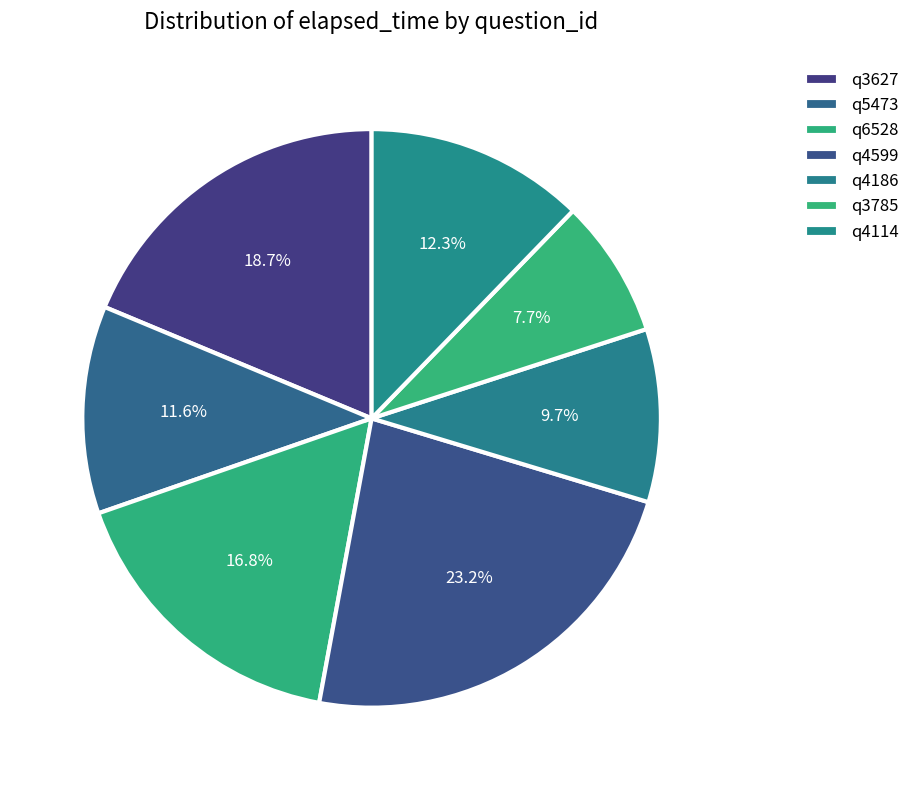

Rank the categories by value from highest to lowest.

q4599, q3627, q6528, q4114, q5473, q4186, q3785